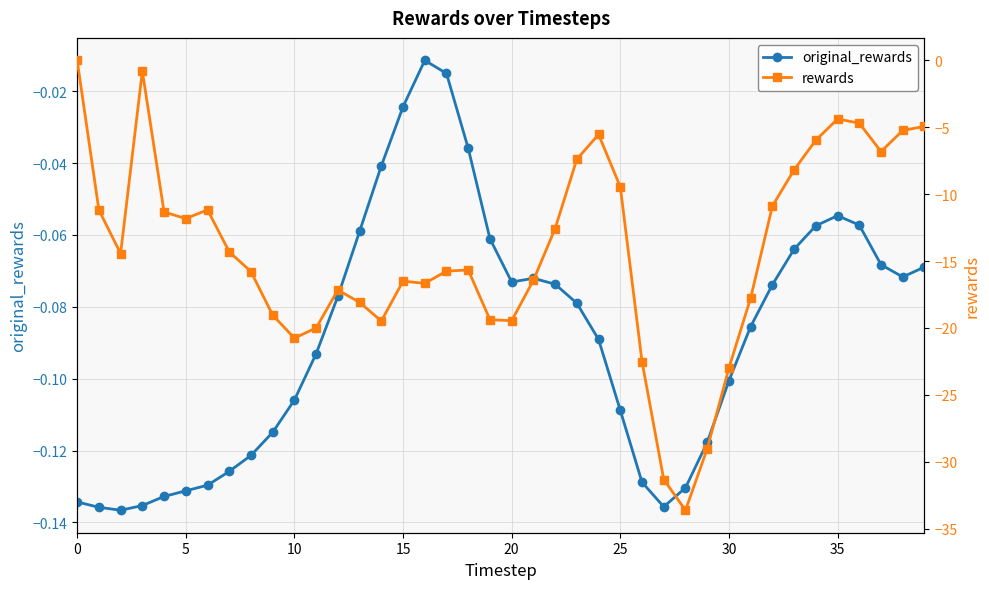

How many interior local valleys does the rewards series have?

8